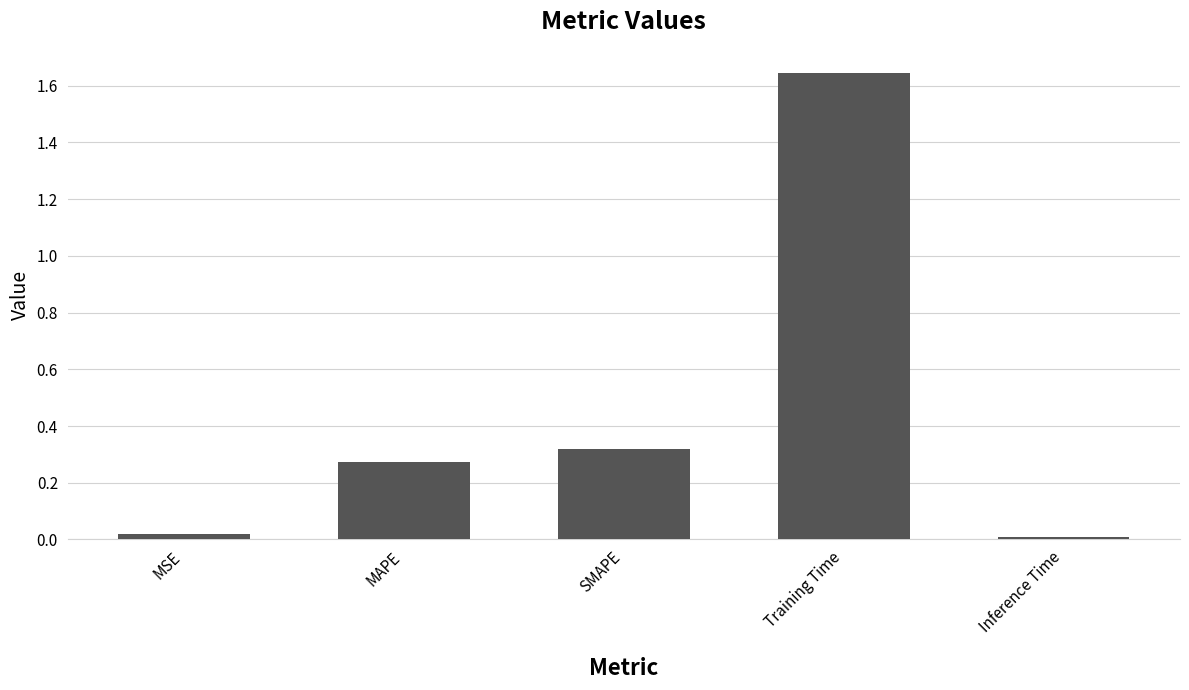

Does the chart contain stacked bars?

No